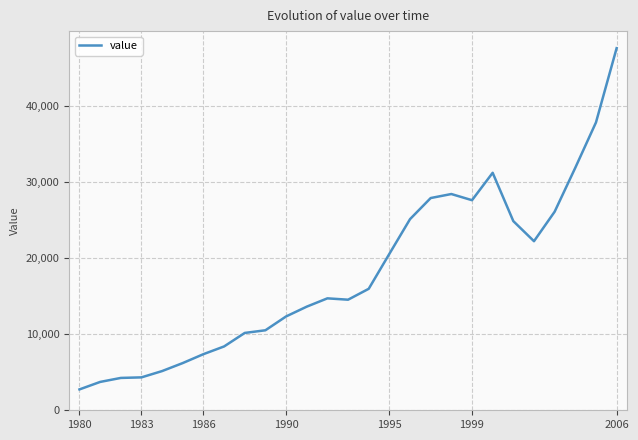

What is the difference between the maximum and minimum values?

44918